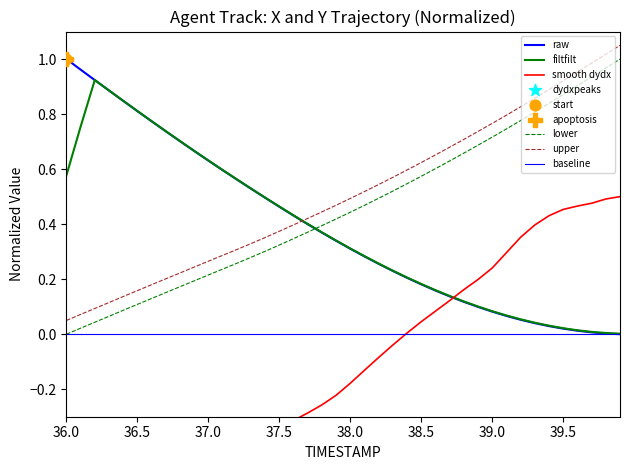

Is the value of Y at 39.5 greater than the value of X at 37.5?

Yes